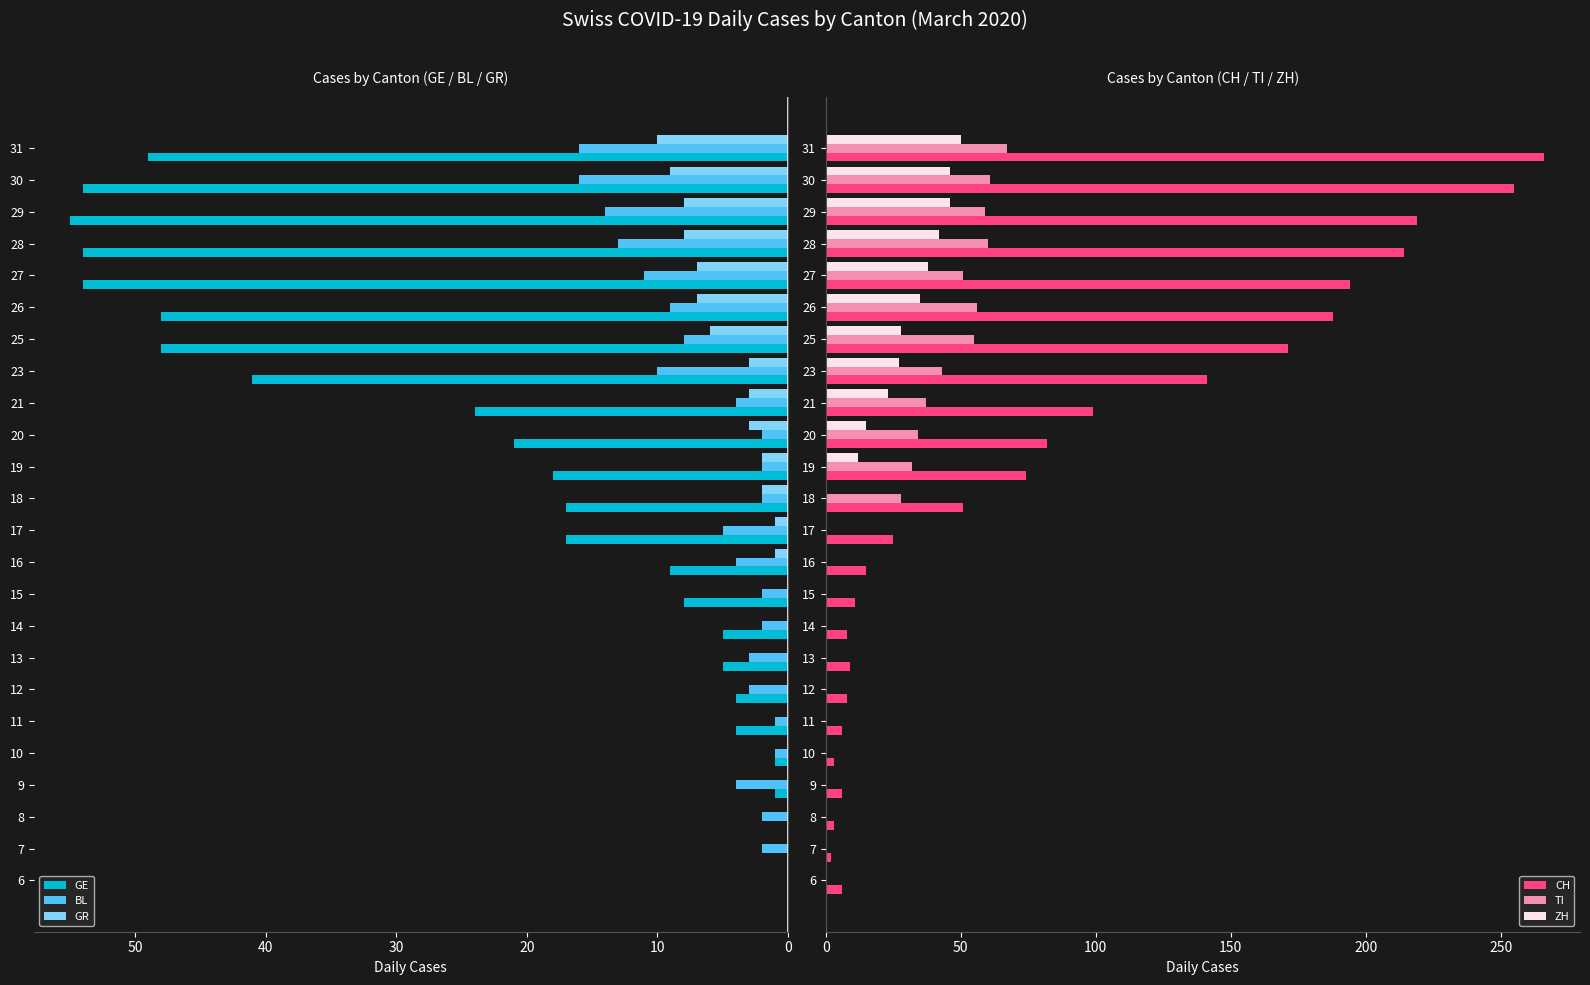

Which series has the largest total across all categories?

CH